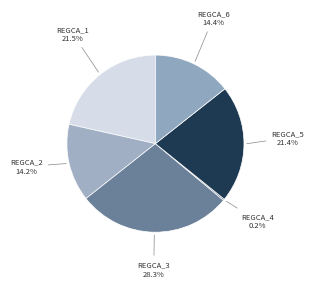

What is the largest slice in the pie chart?

REGCA_3